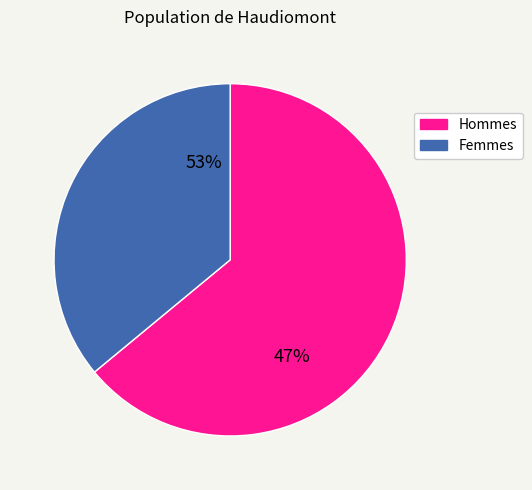

Which has a higher value, 63 or 29?

63